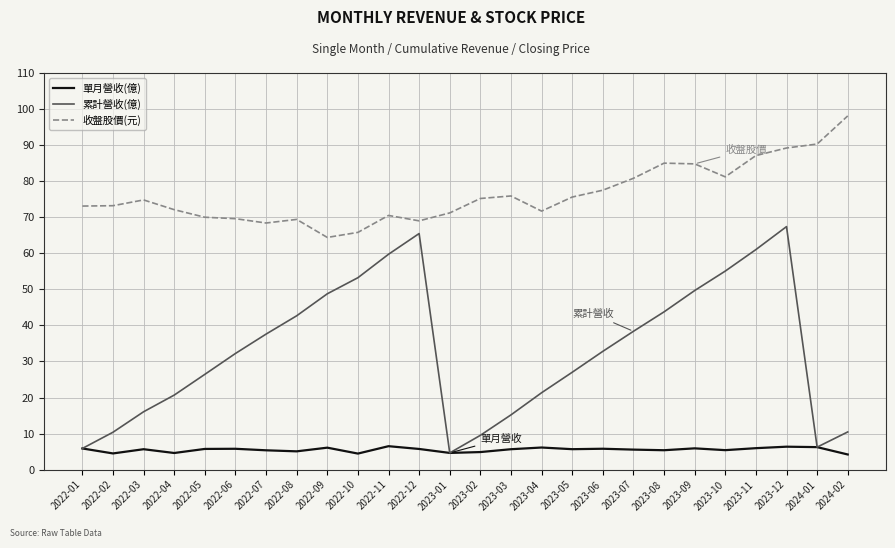

What are all the series names shown in the legend?

單月營收(億), 累計營收(億), 收盤股價(元)